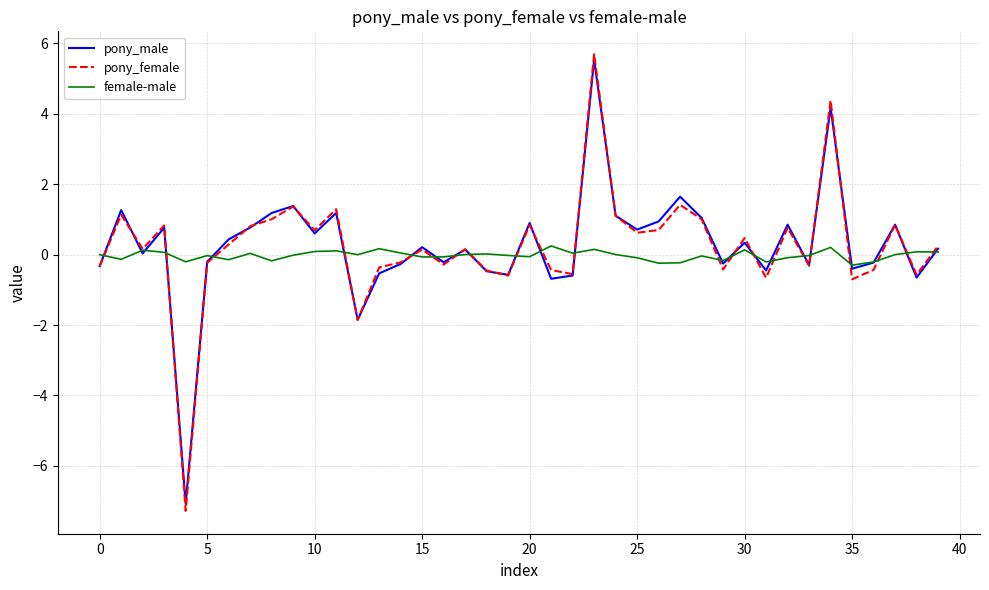

Which series has the widest spread of values?

pony_female